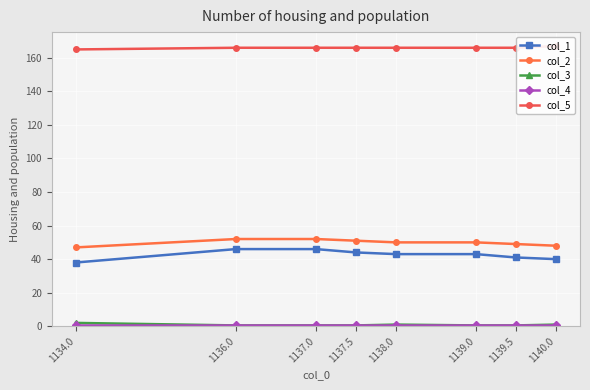

At which label does col_3 reach its minimum?

1136.0